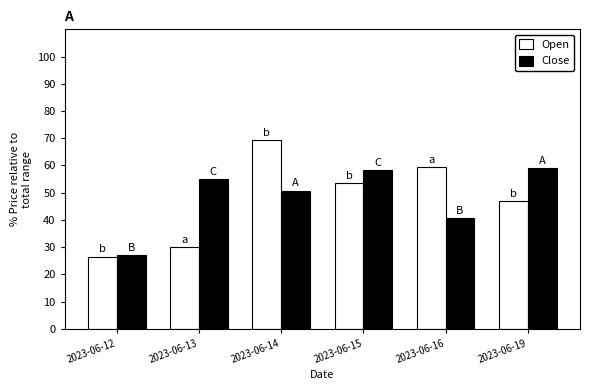

Which series has the largest range (max minus min)?

Open